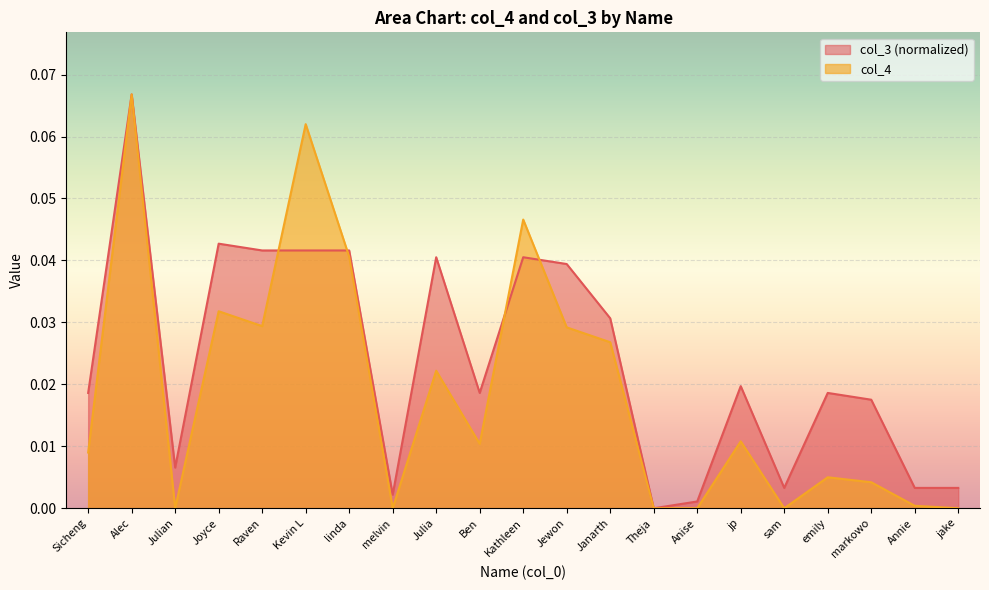

Where do col_4 and col_3 first cross each other?

Raven and Kevin L